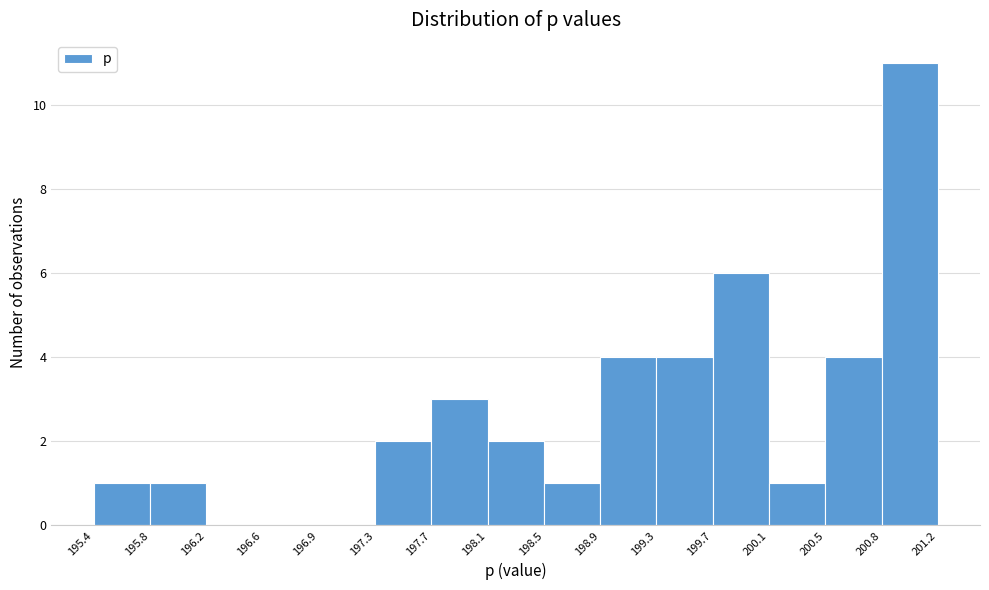

Over which range of the x-axis is the bar tallest?

200.8 to 201.2